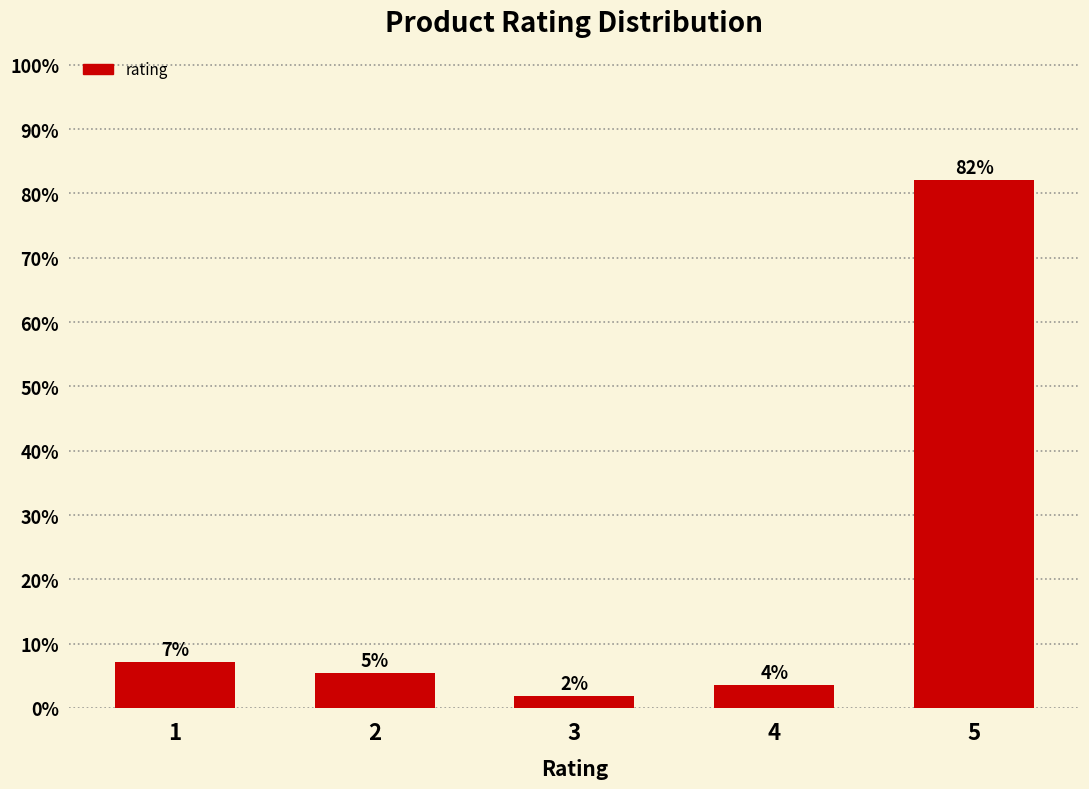

How many bars are there in total?

5